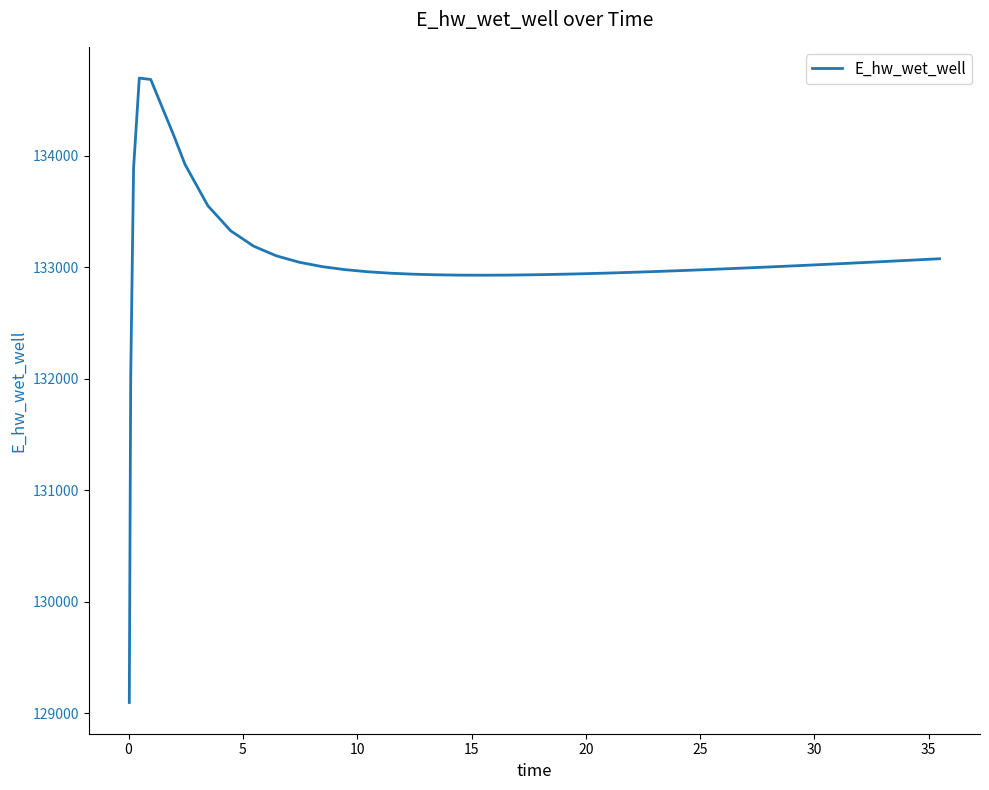

Does the chart display data point markers on the line(s)?

No